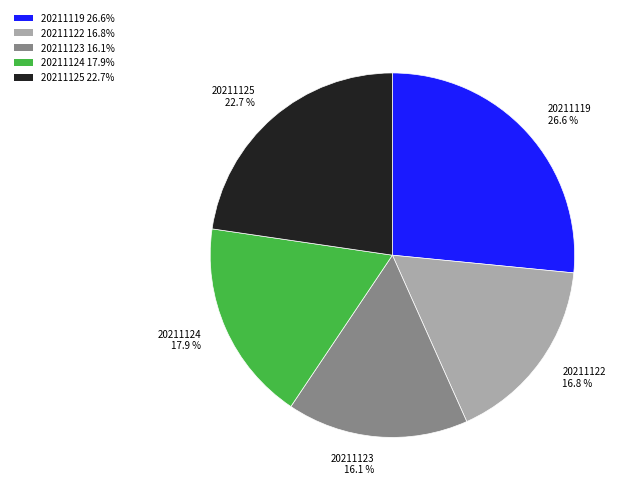

Approximately how many times larger is the value at 20211123 16.1% compared to 20211119 26.6%?

0.6